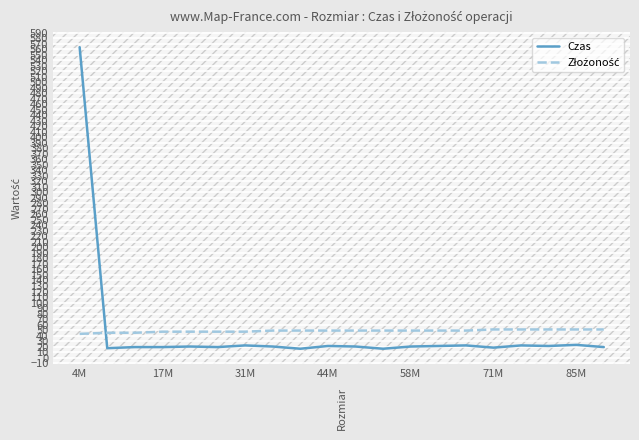

What is the maximum value for Czas?

564